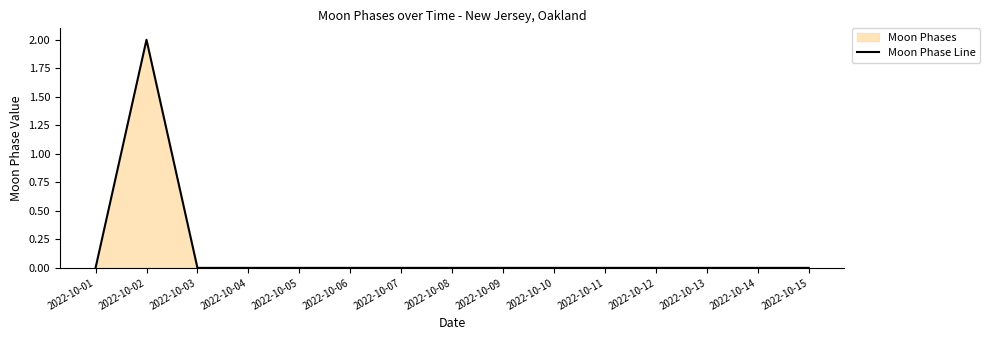

Where is the data nearest to the value 1?

2022-10-01